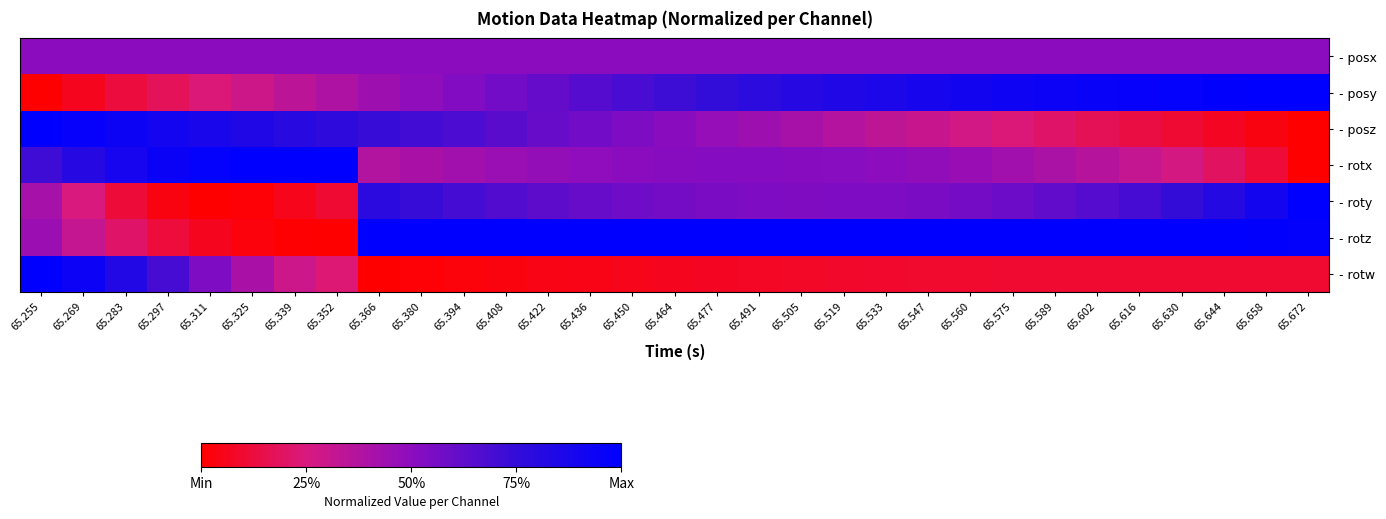

At 65.672, list the series in order from largest to smallest.

- posy, - roty, - rotz, - posx, - rotw, - posz, - rotx